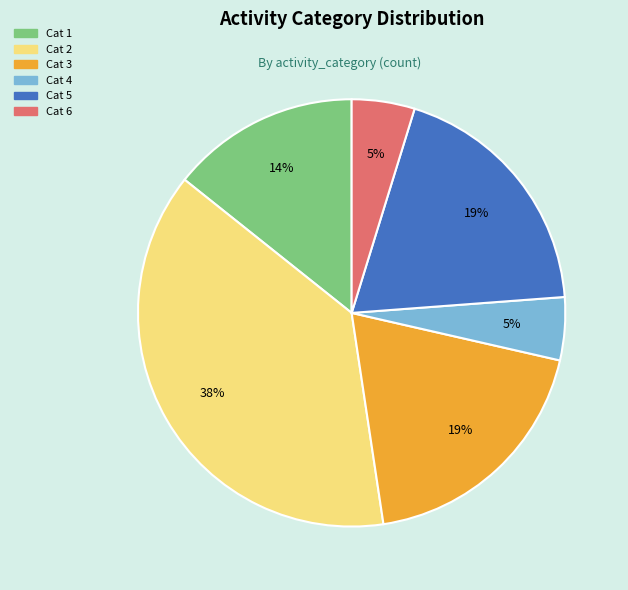

Is there any slice that represents more than half of the pie?

No